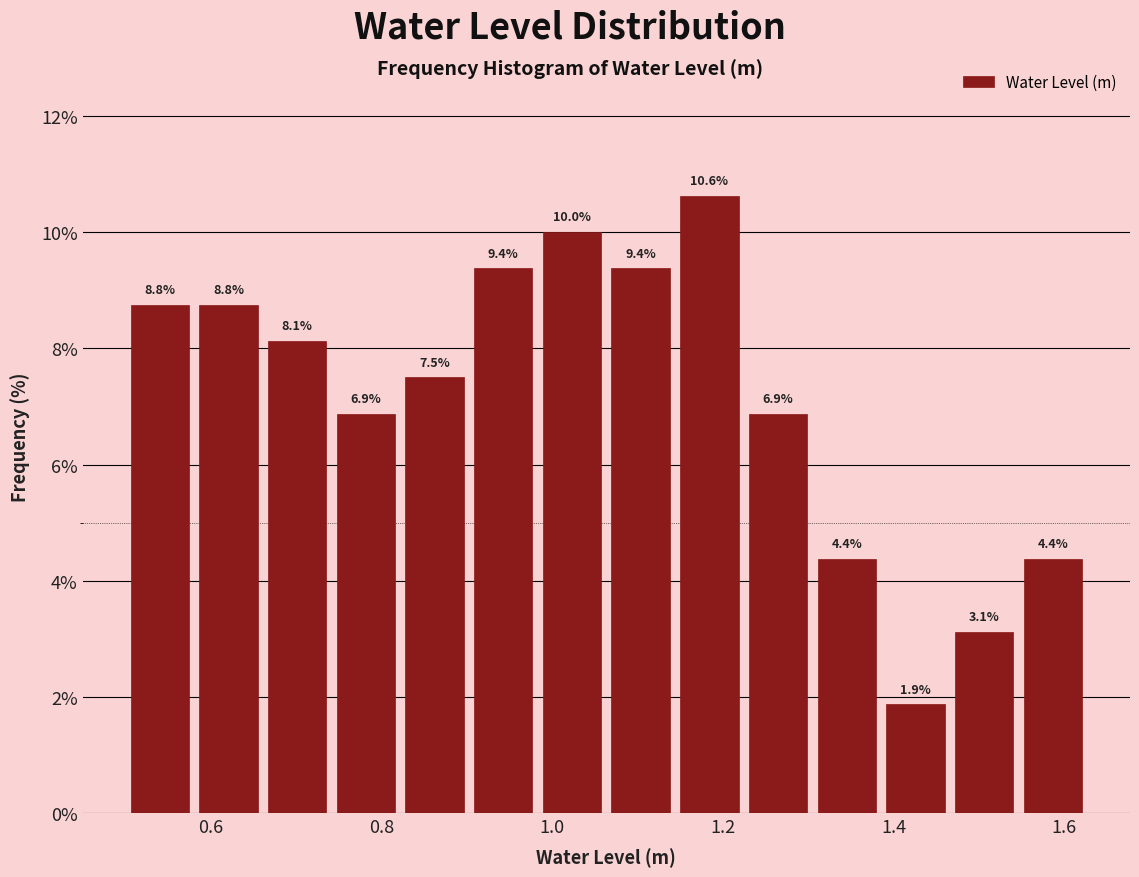

What is the height of the bar covering 0.98 to 1.06 on the x-axis? The bar edges are not printed on the chart, so give them approximately, as read against the axis.

10.0